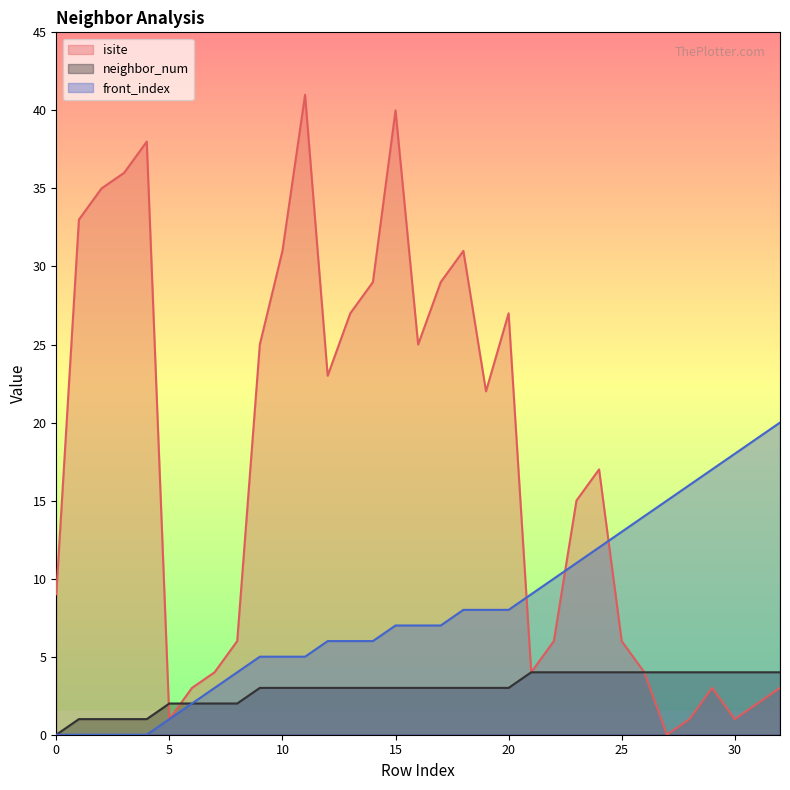

What is the value of the isite point at the 29th from the left?

1